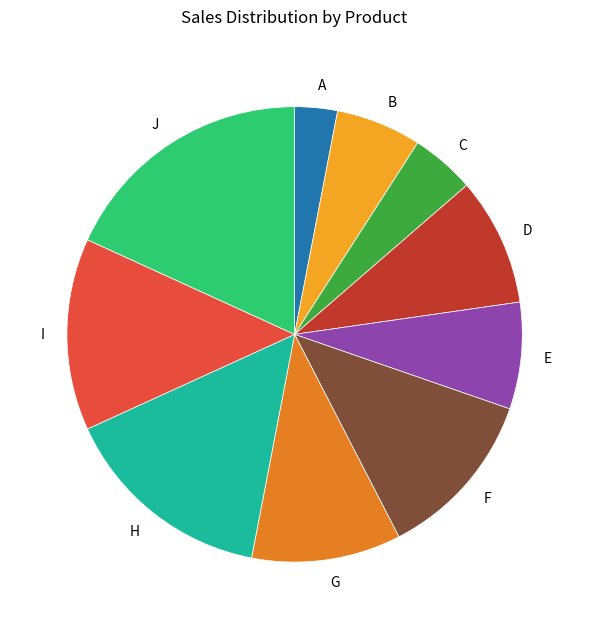

Is it true that F is 3% of the pie?

False